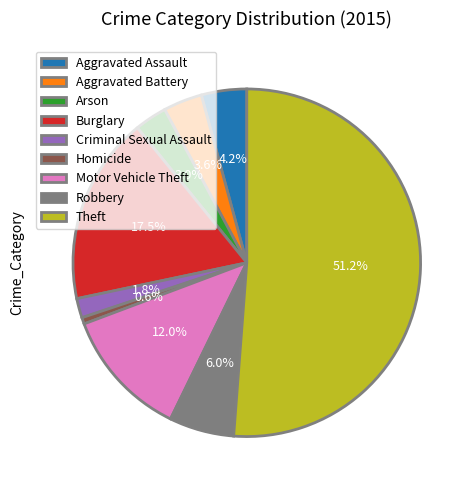

How many slices are in this pie chart?

9